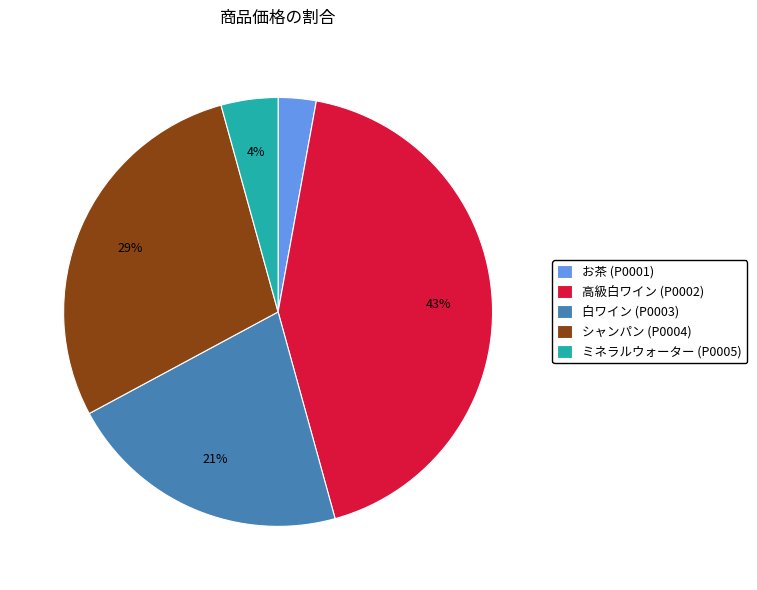

Does ミネラルウォーター (P0005) represent more than half of the total?

No